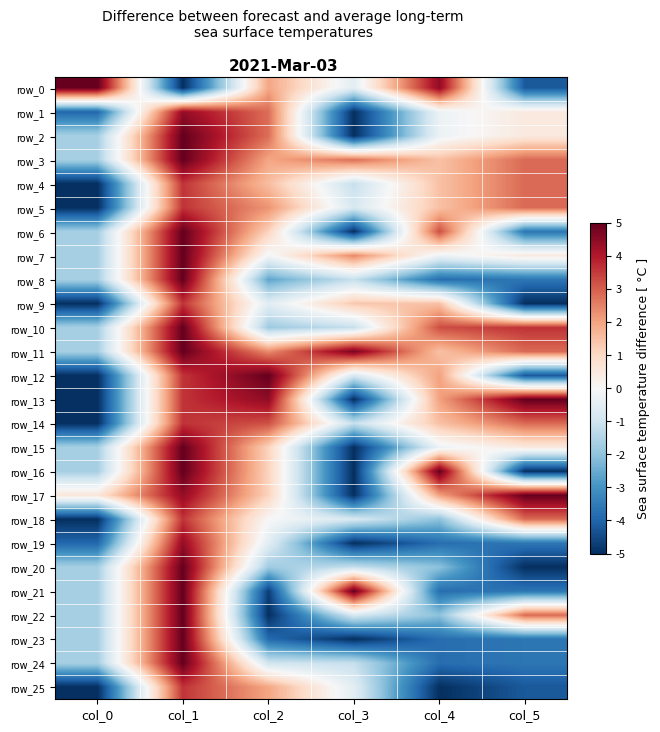

Between col_2 and col_5, which series saw the biggest shift?

row_12